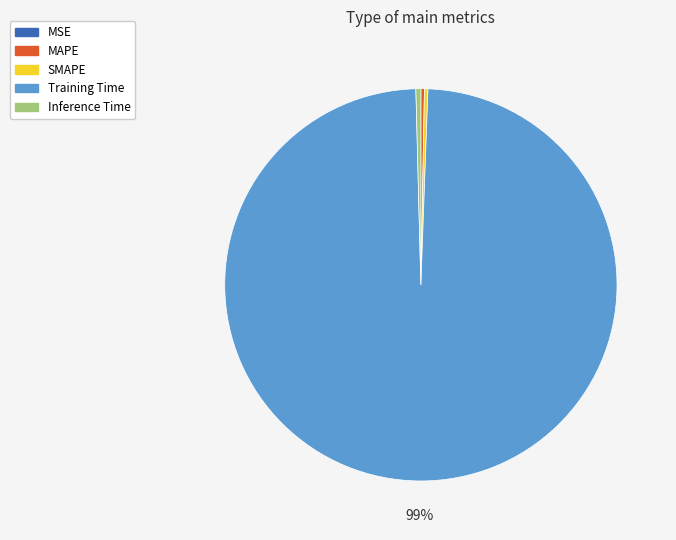

Which slice represents more than half of the pie?

Training Time